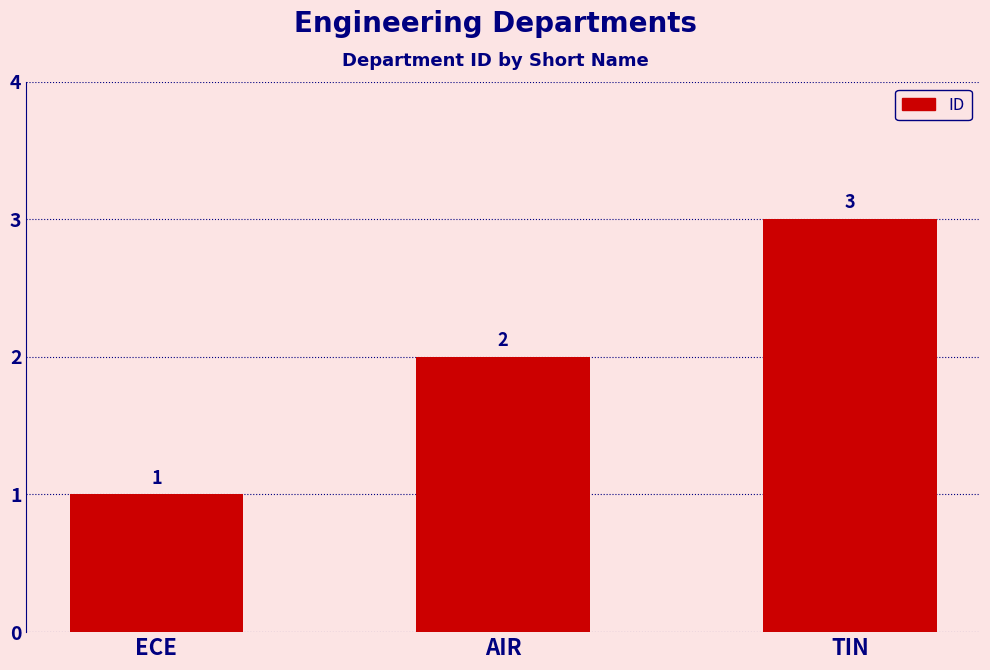

Reading left to right, extract all data points from this chart.

1	2	3